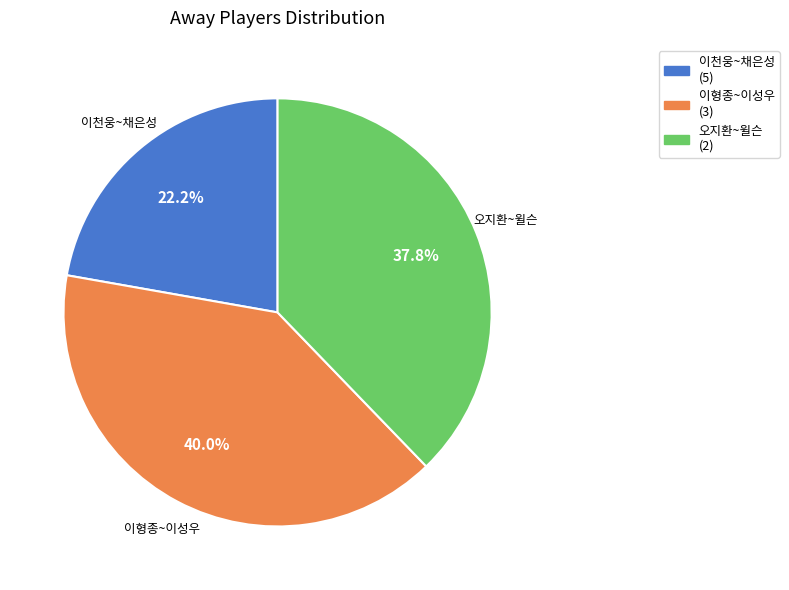

Approximately how many times larger is the value at 이형종~이성우 (3) compared to 오지환~윌슨 (2)?

1.1